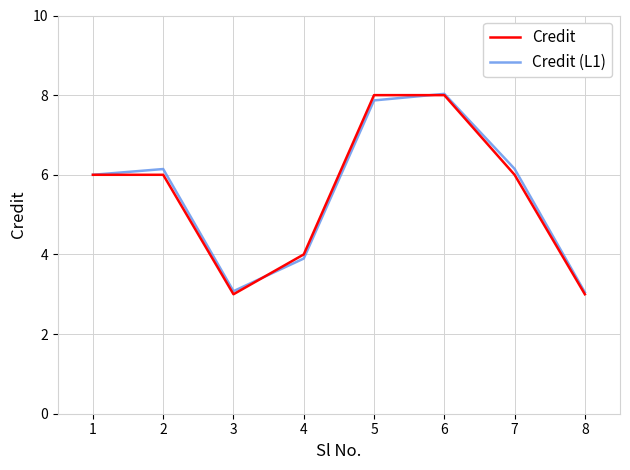

How many lines are shown in the chart?

2